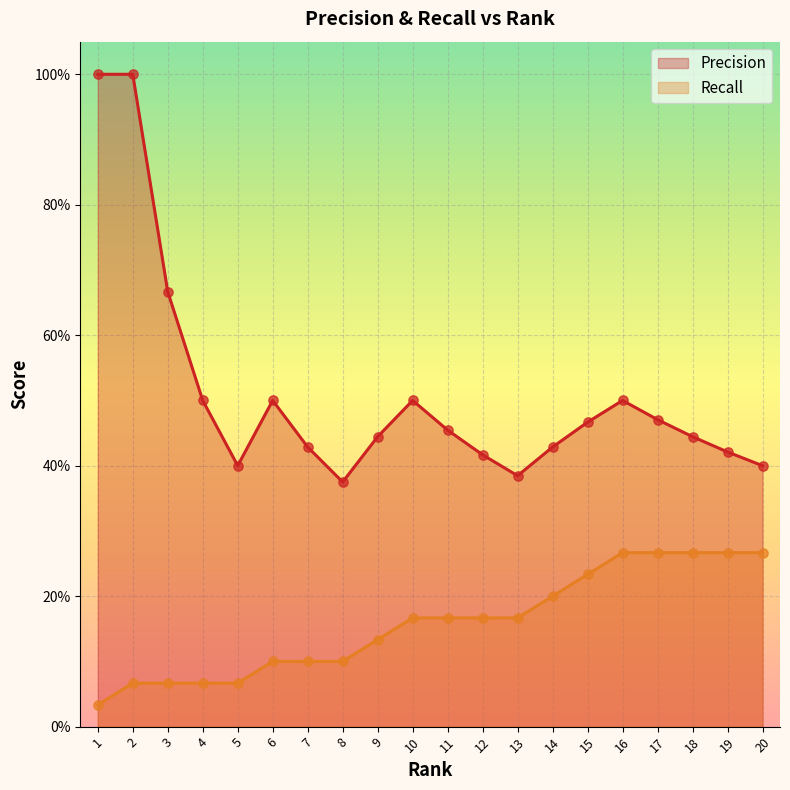

At which category is the sum across all series the highest?

2